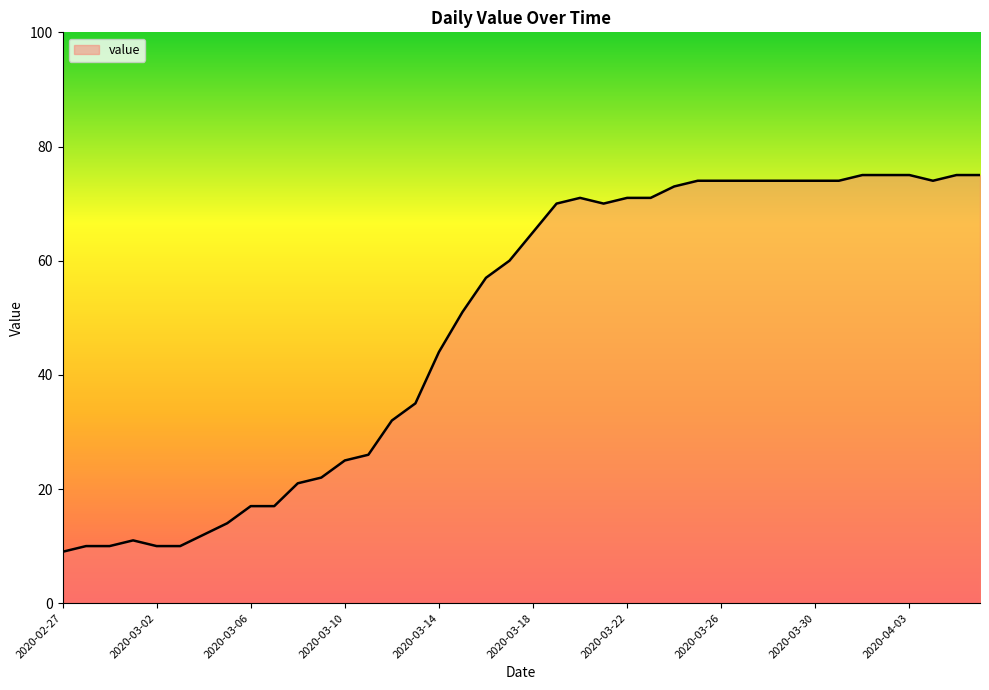

What is the smallest value displayed?

9